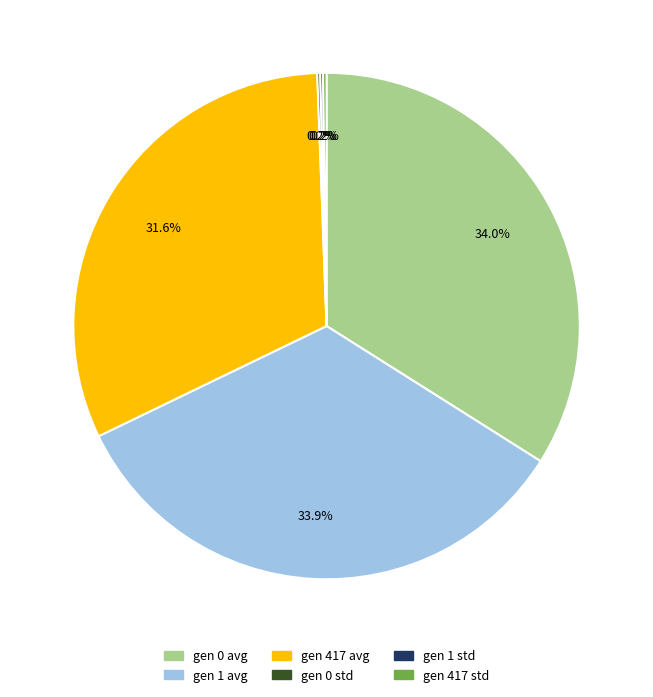

What percentage is the gen 0 avg slice, to the nearest percent?

34%